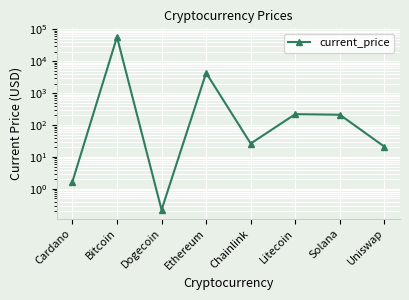

What is the sum of all values?

62540.2